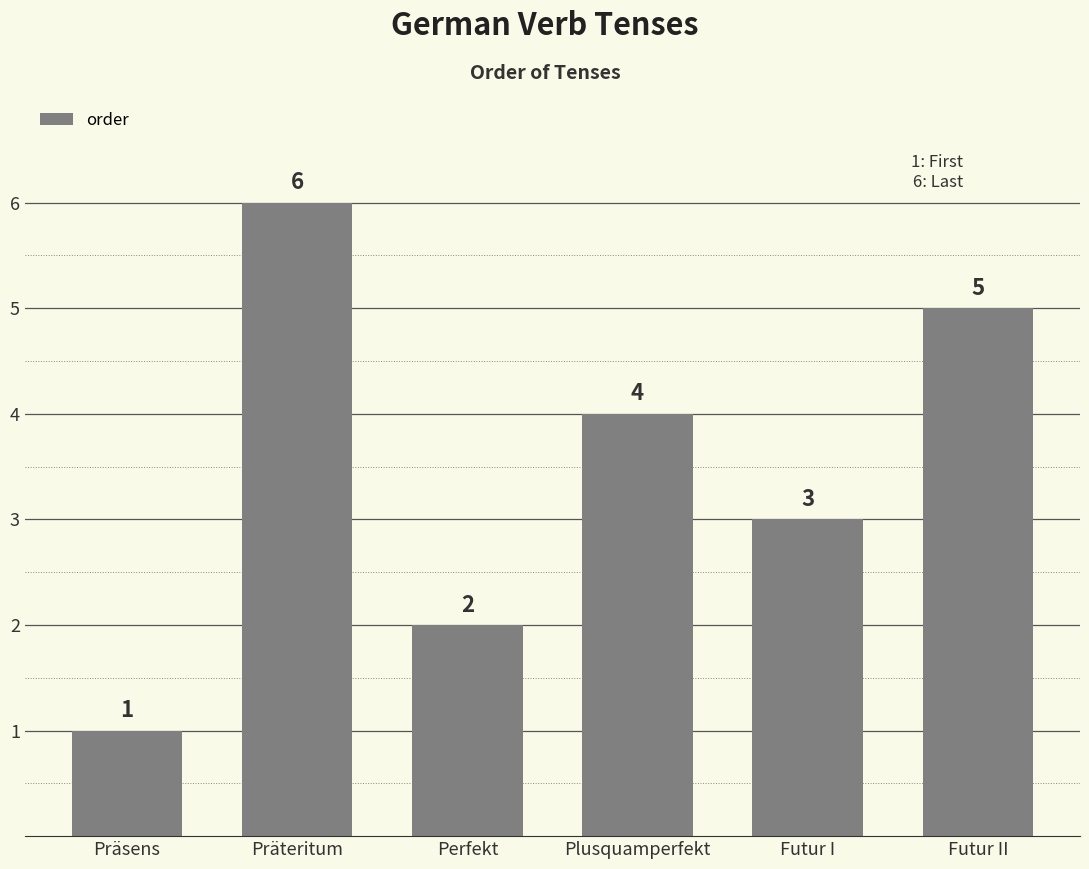

At which label is the value closest to 3?

Futur I